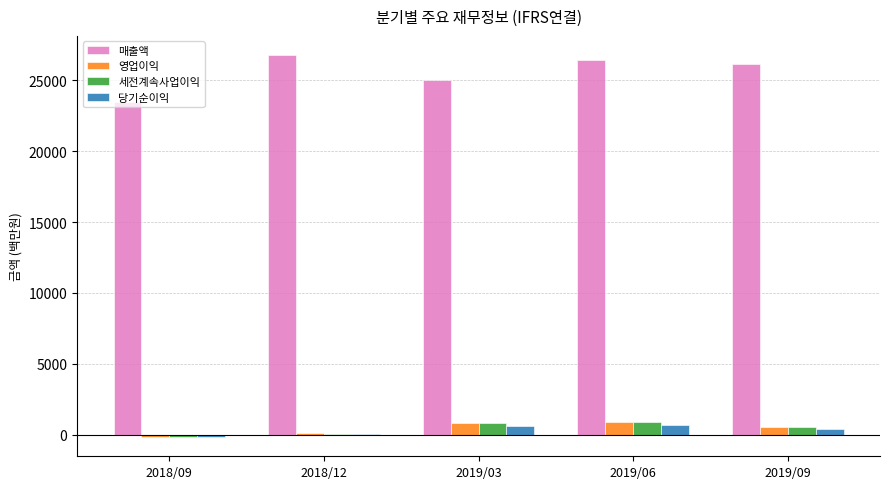

What is the sum of all 당기순이익 values?

1598